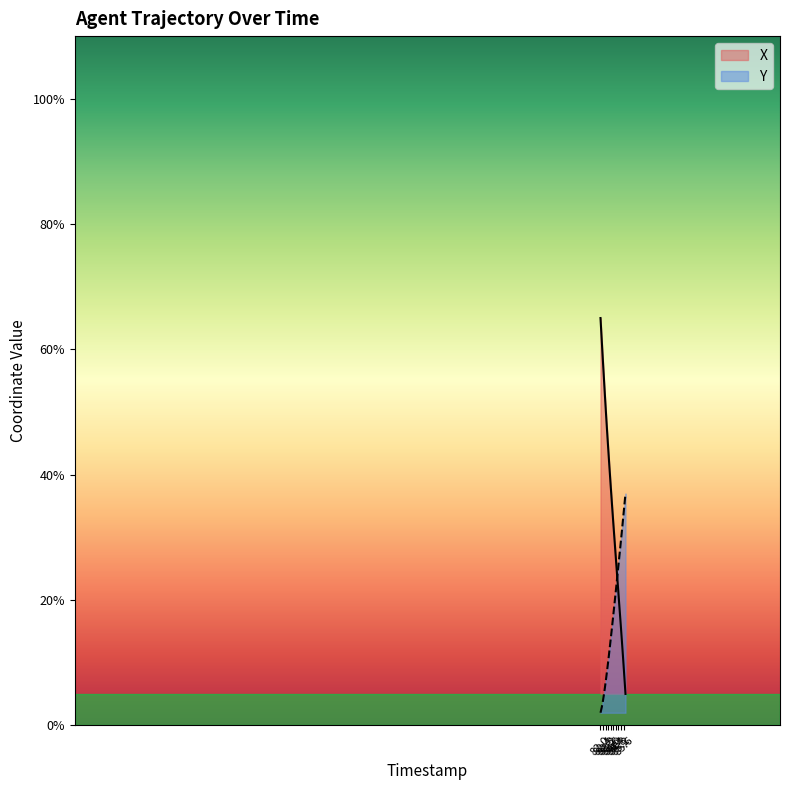

Where do Y and X first cross each other?

84.6 and 84.7